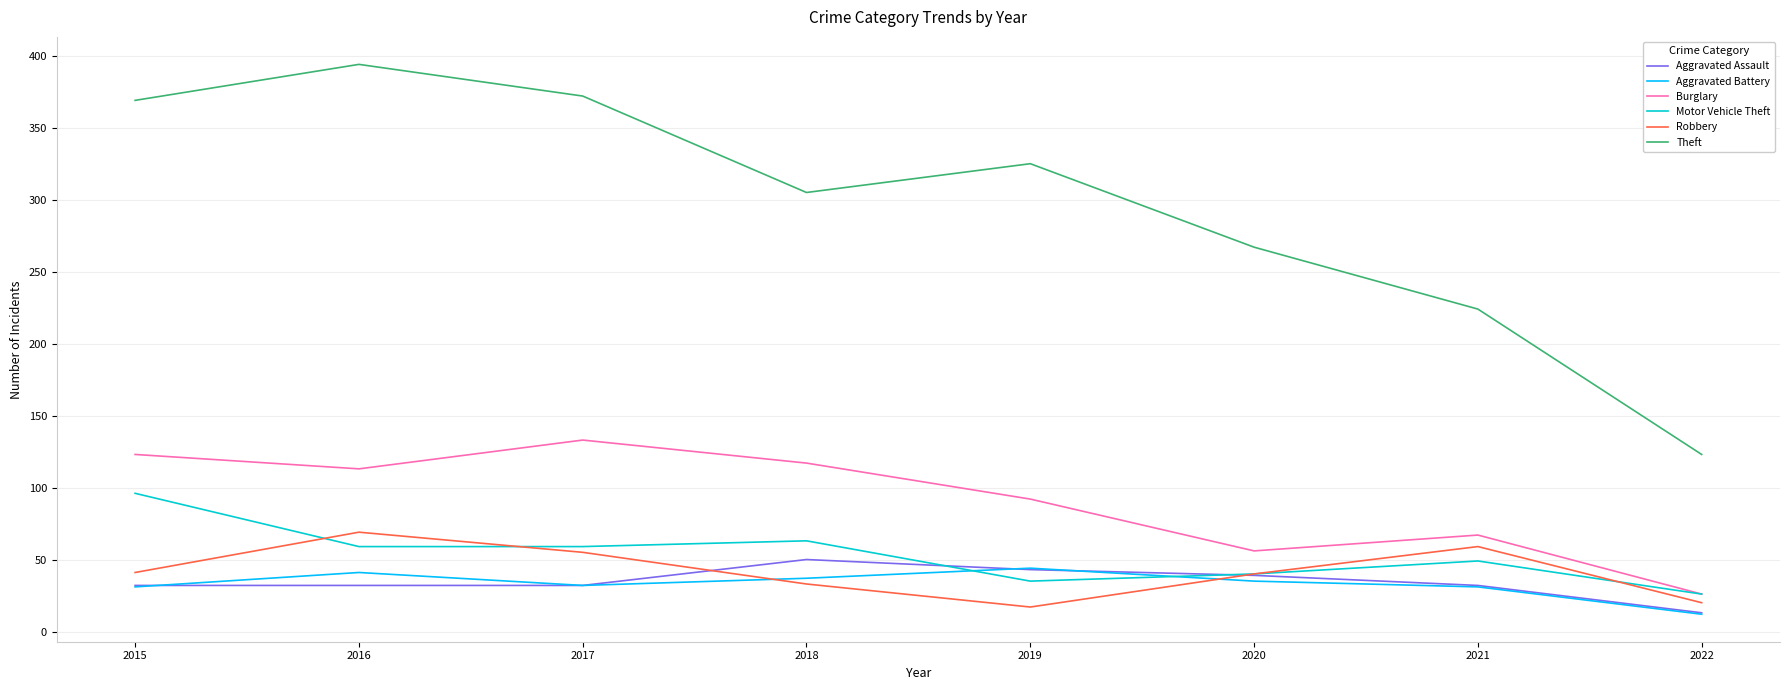

At how many categories does at least one series exceed 383?

1